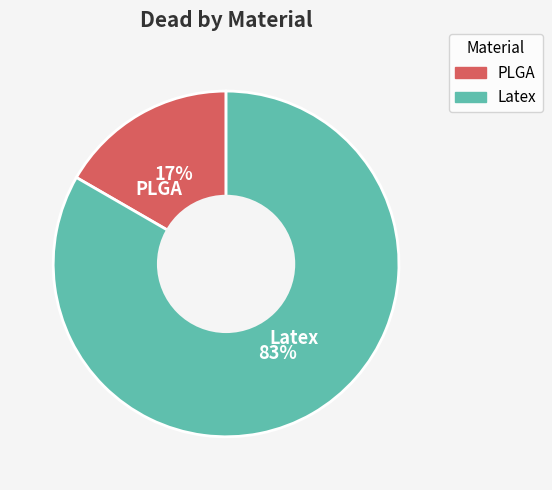

True or false: PLGA accounts for 17% of the total.

True